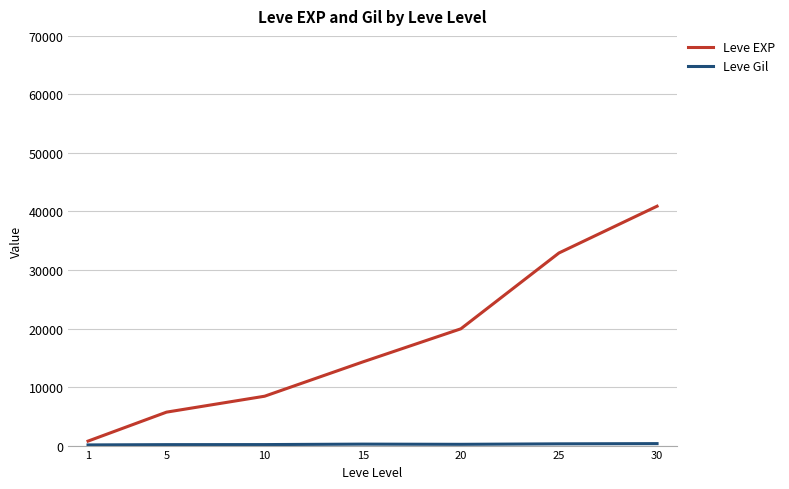

The value of Leve EXP at 30 is 40900.0. True or false?

True